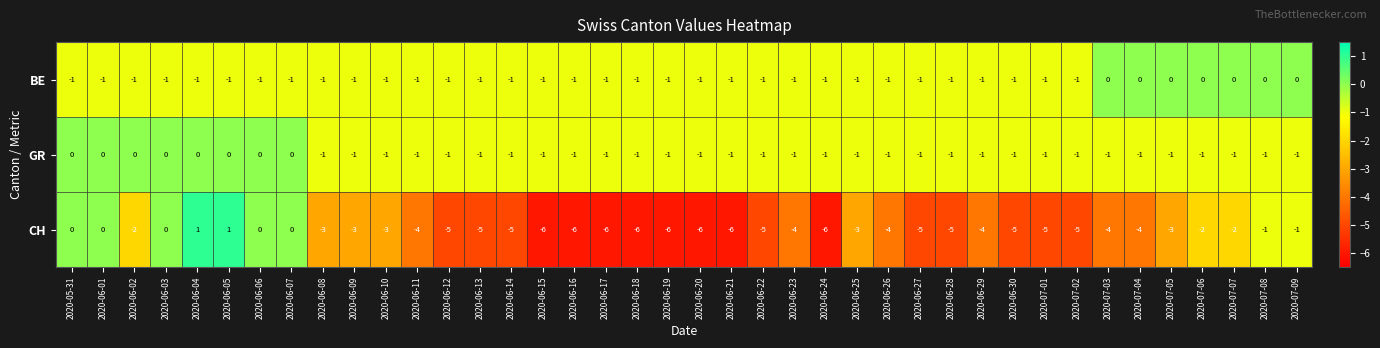

What is the greatest value displayed?

1